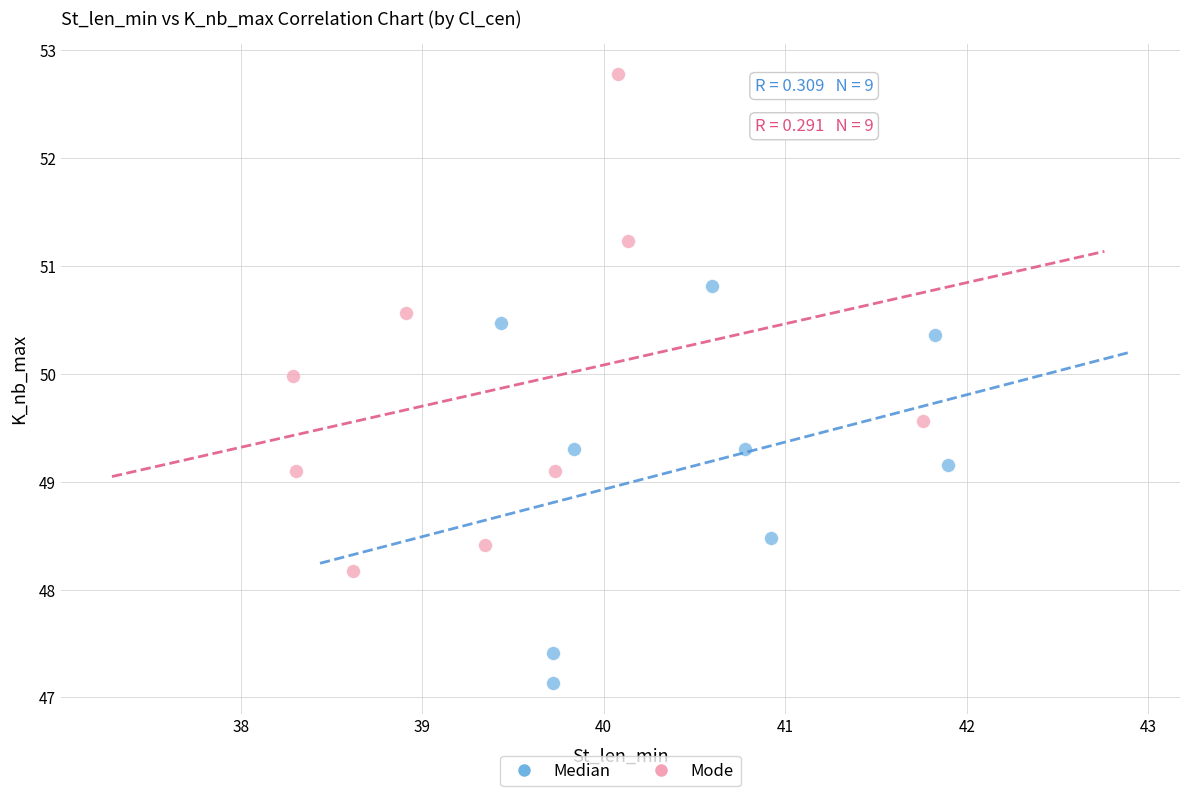

Which series contains the highest Y value?

Mode